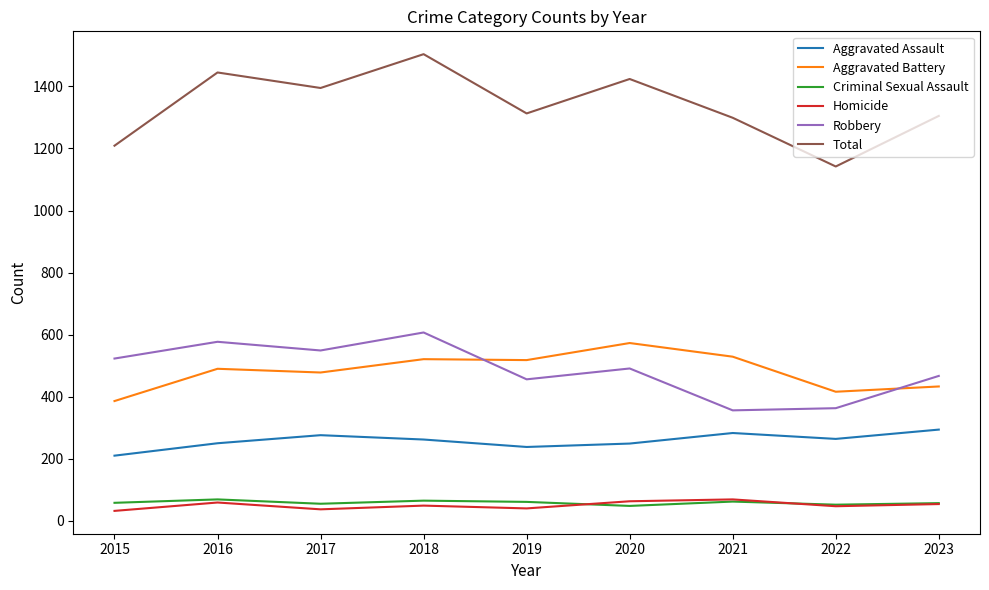

The Aggravated Assault series shows 322 at 2019. True or false?

False